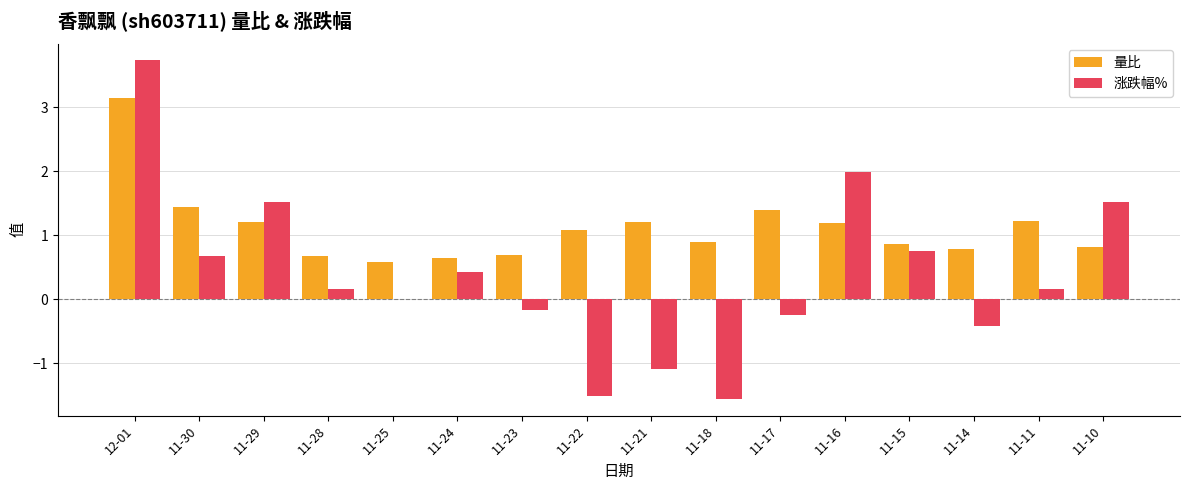

Where is 涨跌幅% nearest to the value 1?

11-15